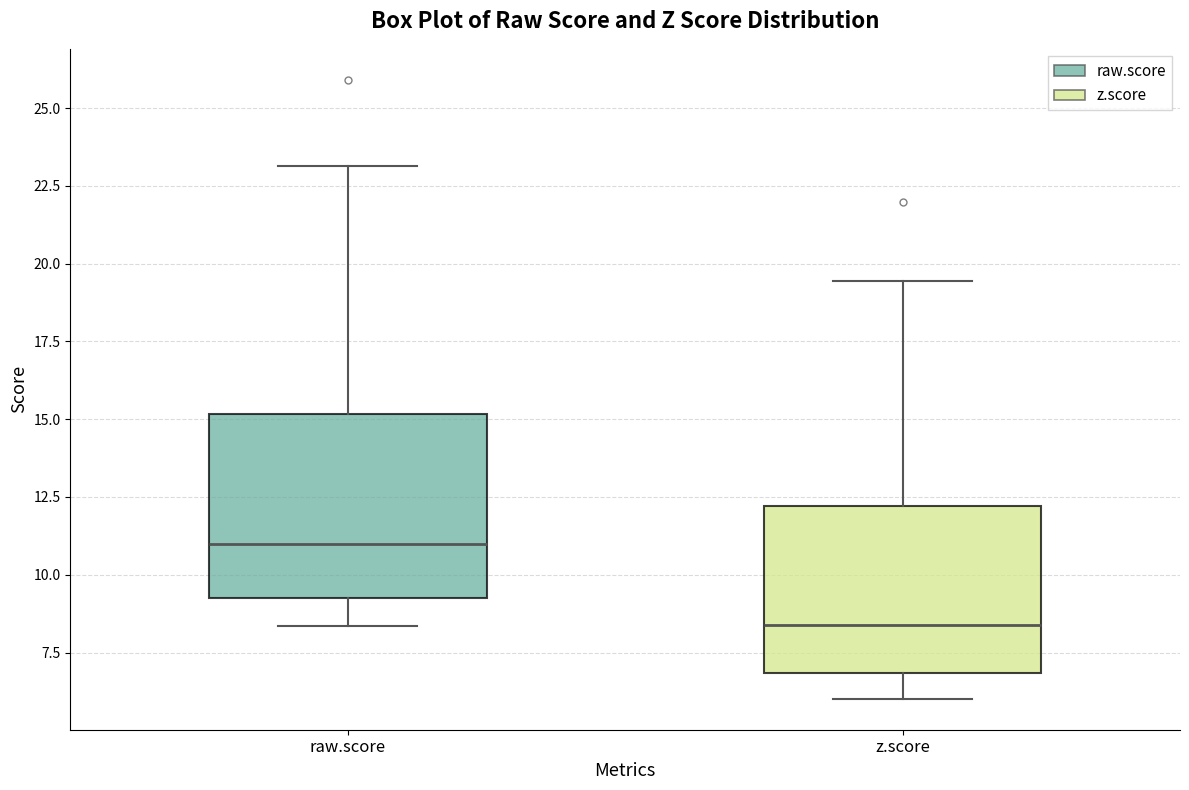

Reading left to right, transcribe this box plot: for each box, give where its median line is, the range the box spans, and where its two whiskers end, as read against the y-axis. The values are not printed on the chart, so give them approximately, as read against the axis.

raw.score: median 11.0, box 9.5 to 15.0, whiskers 8.5 to 23.0
z.score: median 8.5, box 7.0 to 12.0, whiskers 6.0 to 19.5